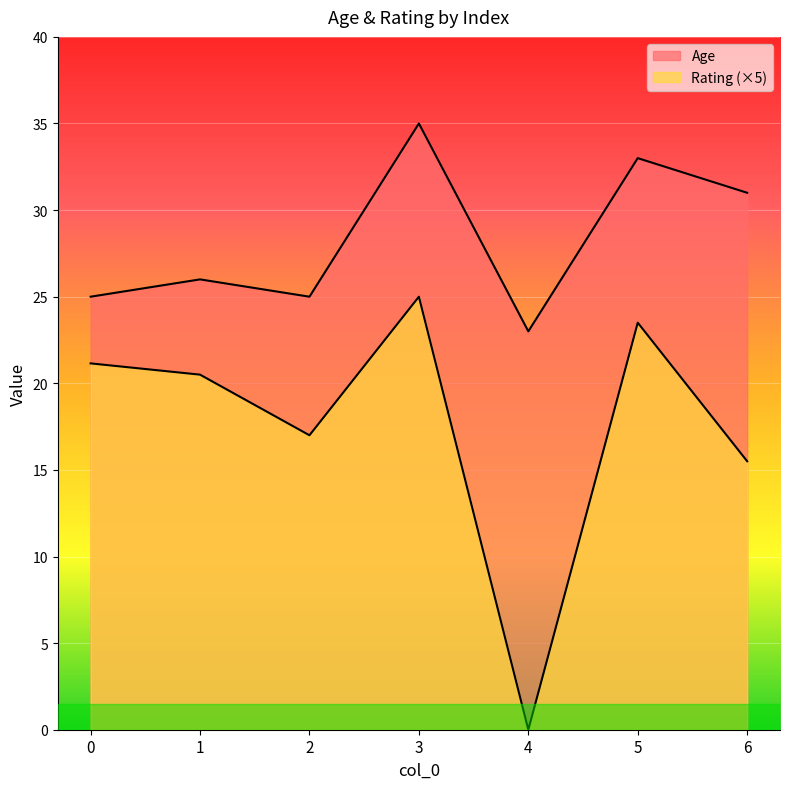

At which category does Age reach its first local peak?

1